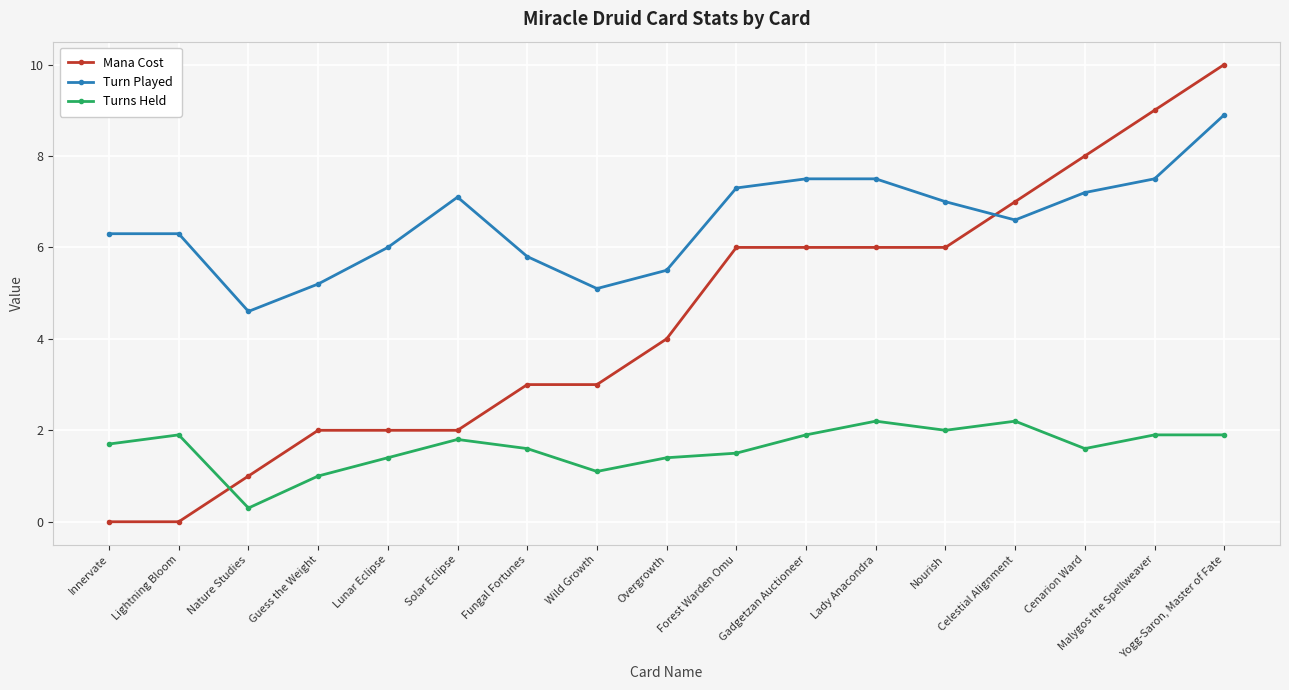

Reading left to right, list all the values displayed in this chart.

Mana Cost: 0.0	0.0	1.0	2.0	2.0	2.0	3.0	3.0	4.0	6.0	6.0	6.0	6.0	7.0	8.0	9.0	10.0
Turn Played: 6.3	6.3	4.6	5.2	6.0	7.1	5.8	5.1	5.5	7.3	7.5	7.5	7.0	6.6	7.2	7.5	8.9
Turns Held: 1.7	1.9	0.3	1.0	1.4	1.8	1.6	1.1	1.4	1.5	1.9	2.2	2.0	2.2	1.6	1.9	1.9